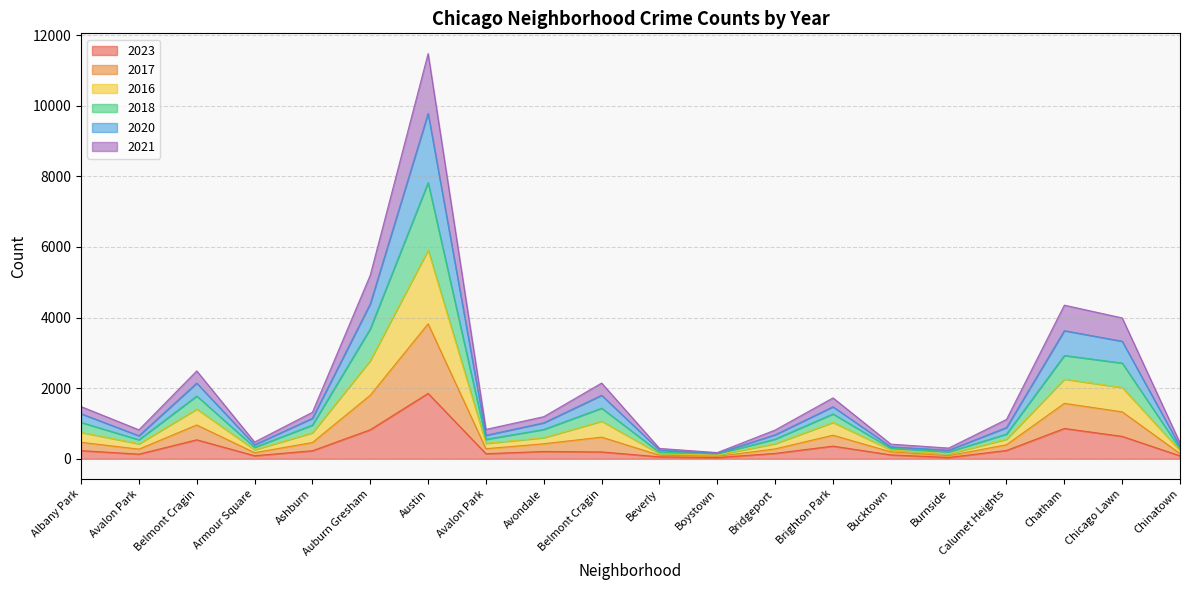

Does the chart display data point markers on the line(s)?

No